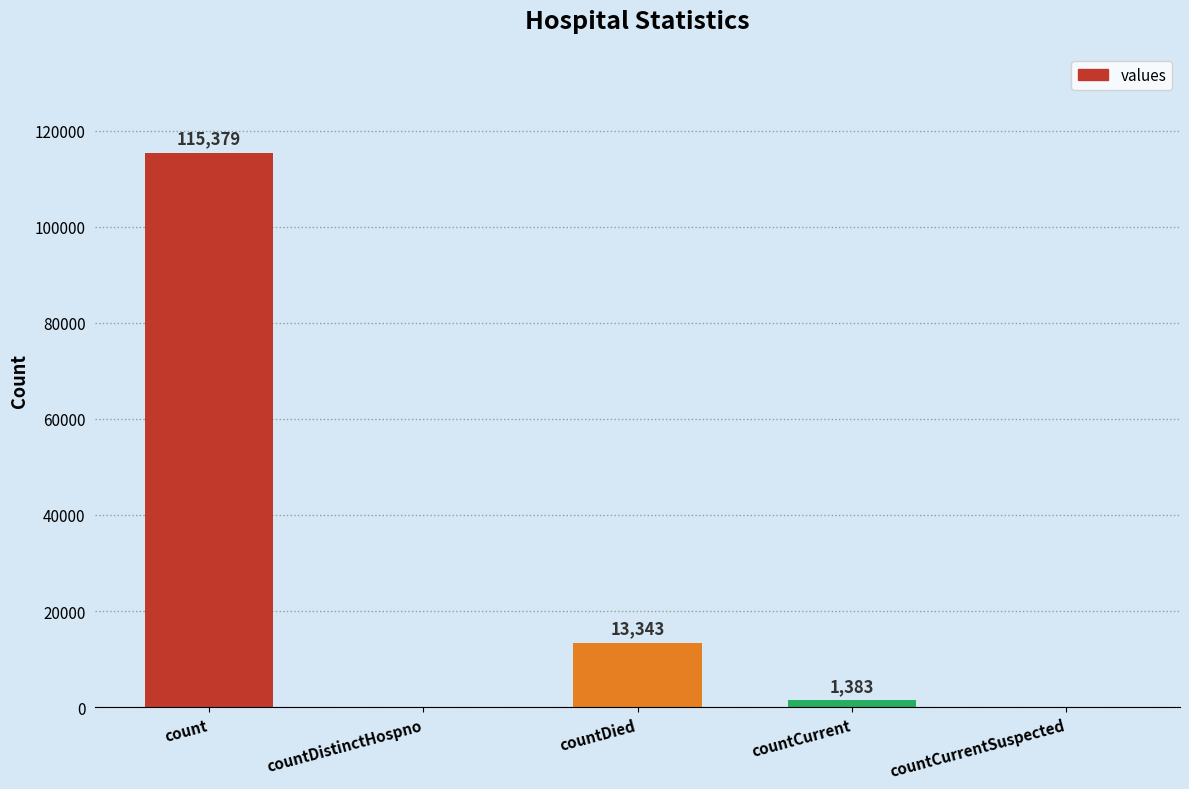

What is the change in value from count to countDistinctHospno?

-115379